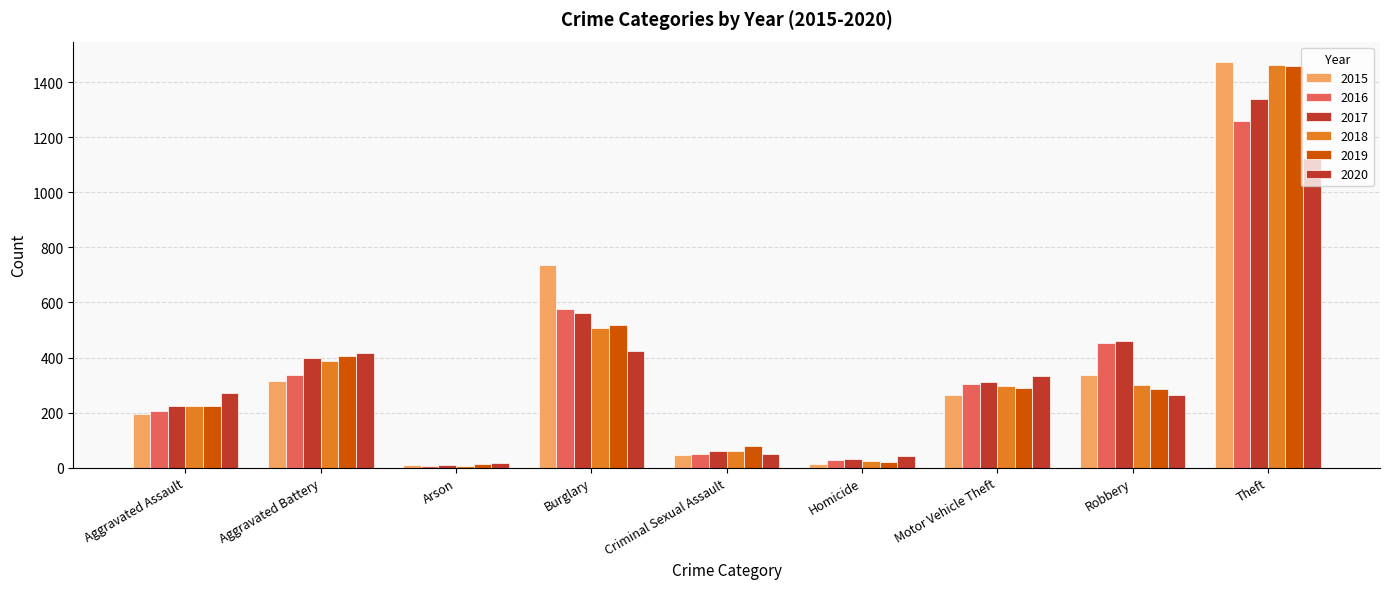

Are the bars grouped side by side (vs. stacked)?

Yes